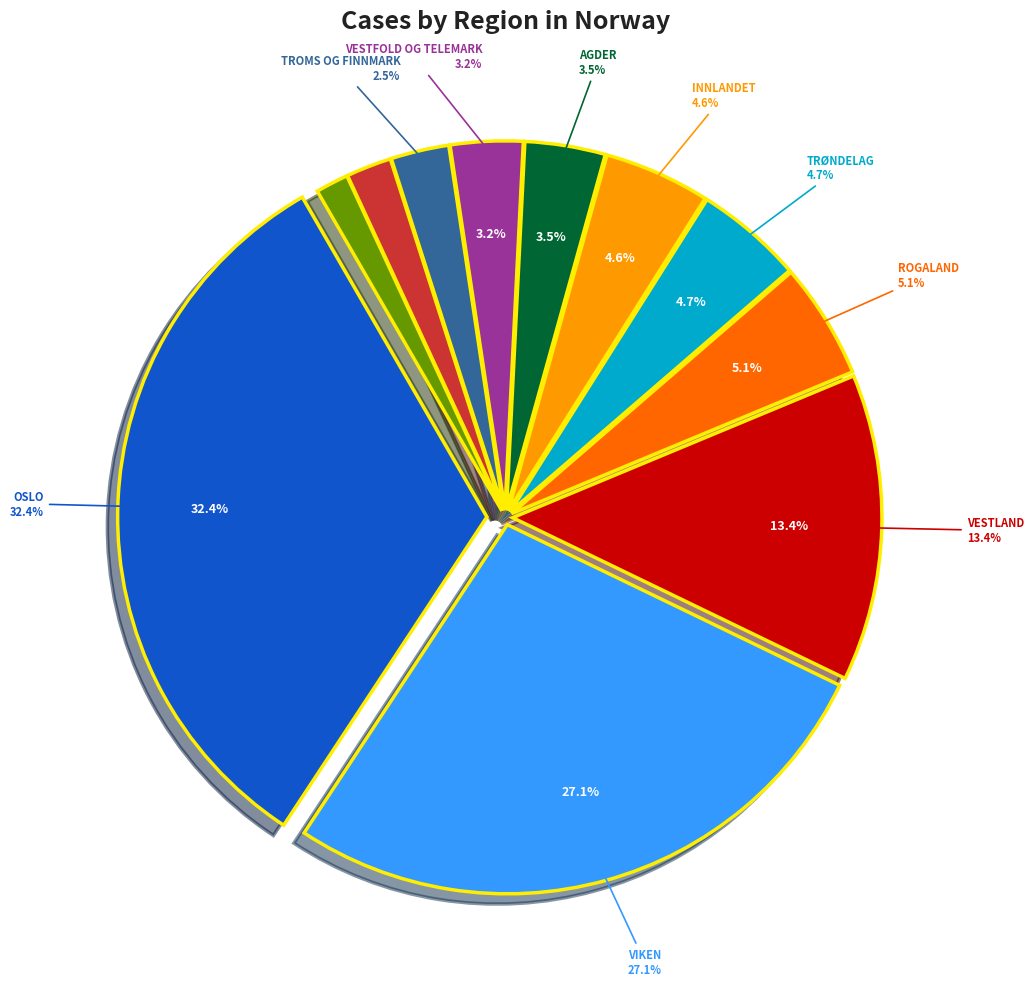

Rank the categories by value from lowest to highest.

nordland, møre og romsdal, troms og finnmark, vestfold og telemark, agder, innlandet, trøndelag, rogaland, vestland, viken, oslo